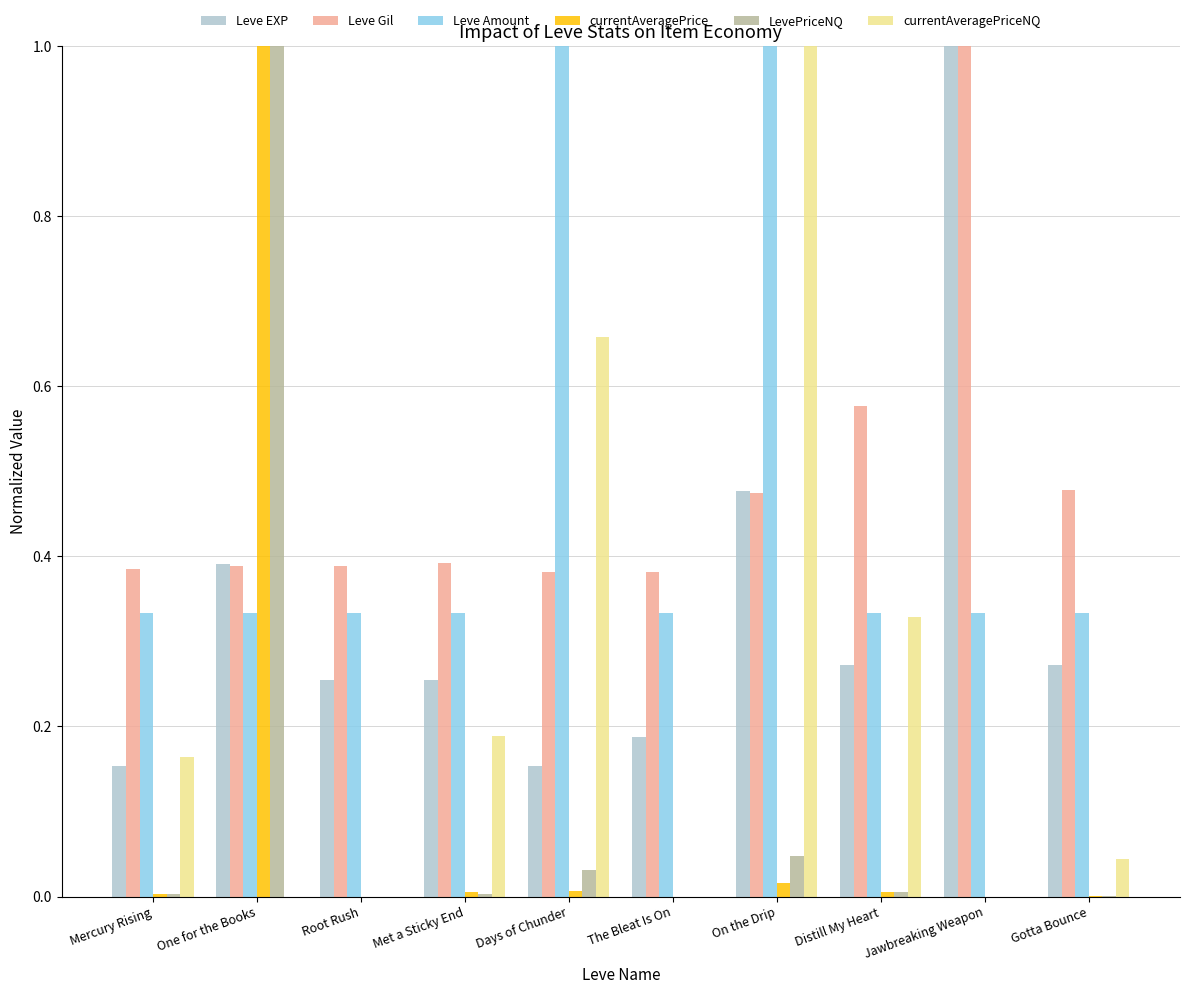

Between On the Drip and Distill My Heart, which series saw the biggest shift?

currentAveragePriceNQ